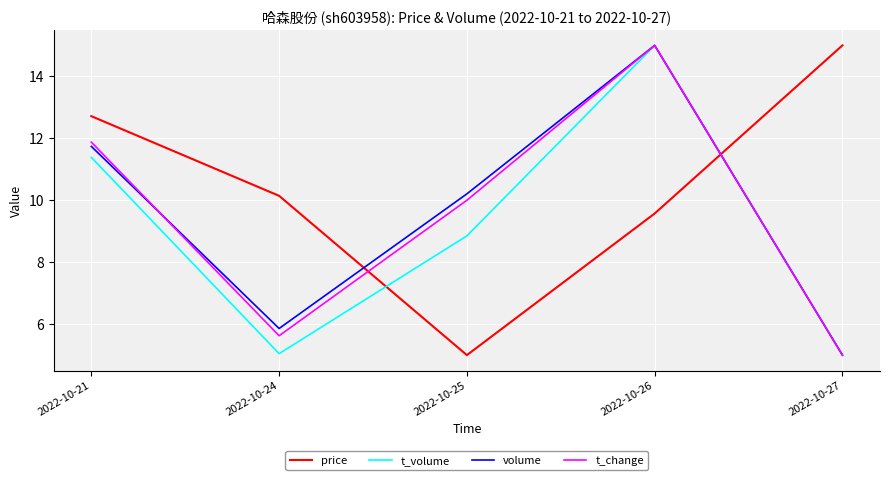

What is the average value of the t_change series?

9.5